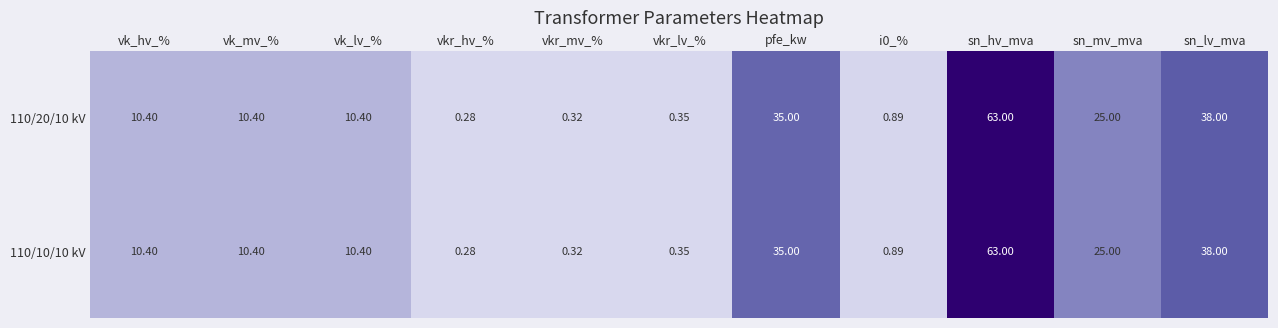

At which category is the sum across all series the highest?

sn_hv_mva